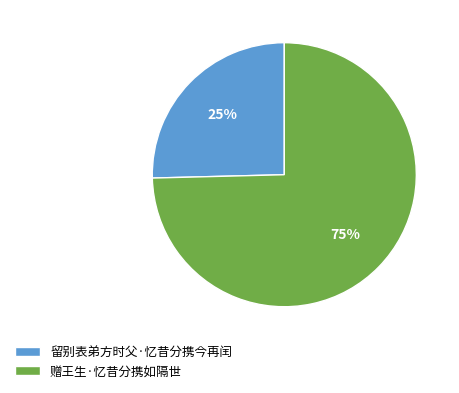

Does 留别表弟方时父·忆昔分携今再闰 account for over 50% of the chart?

No